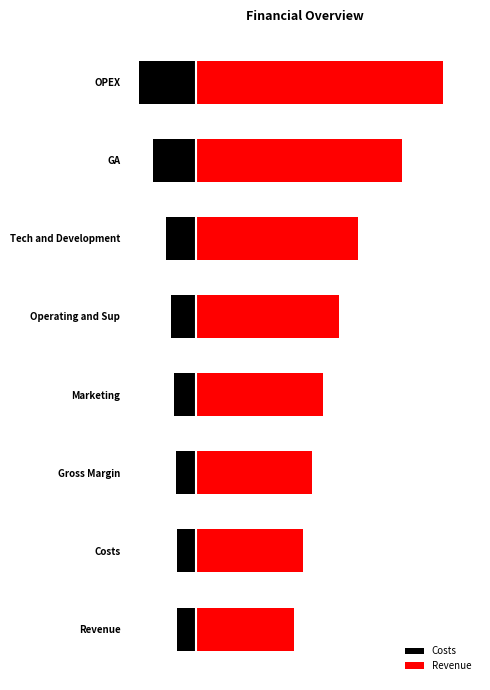

Reading left to right, extract all data points from this chart.

Costs: 0=-37.3	1=-37.8	2=-39.4	3=-42.6	4=-49.1	5=-59.0	6=-83.7	7=-111.6
Revenue: 0=190.8	1=207.9	2=226.7	3=246.6	4=278.2	5=315.6	6=401.6	7=481.1